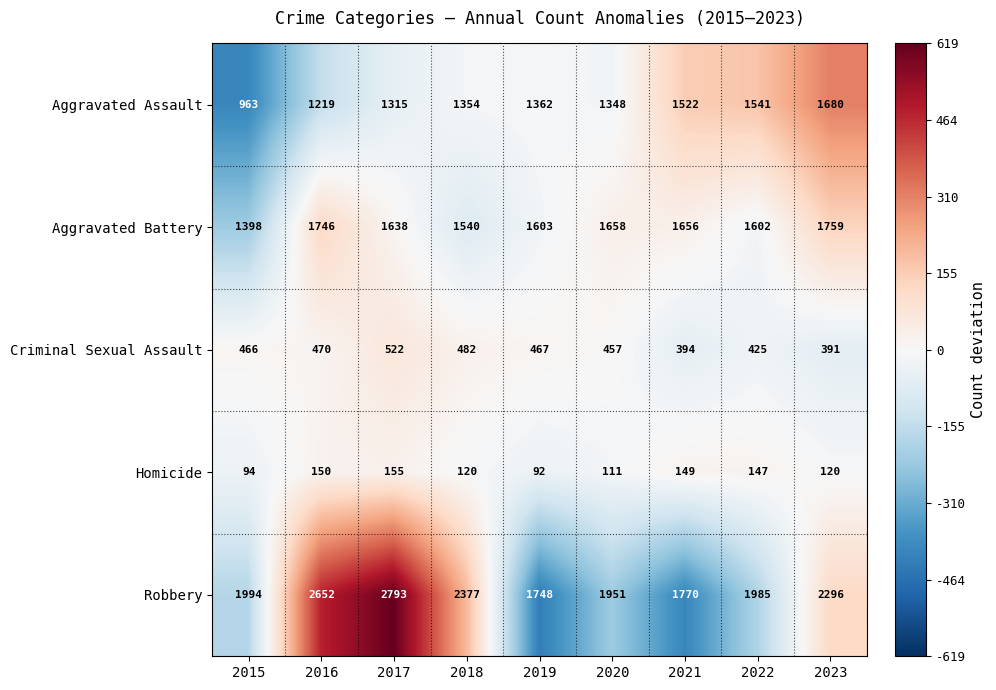

The Robbery series shows 2296 at 2023. True or false?

True